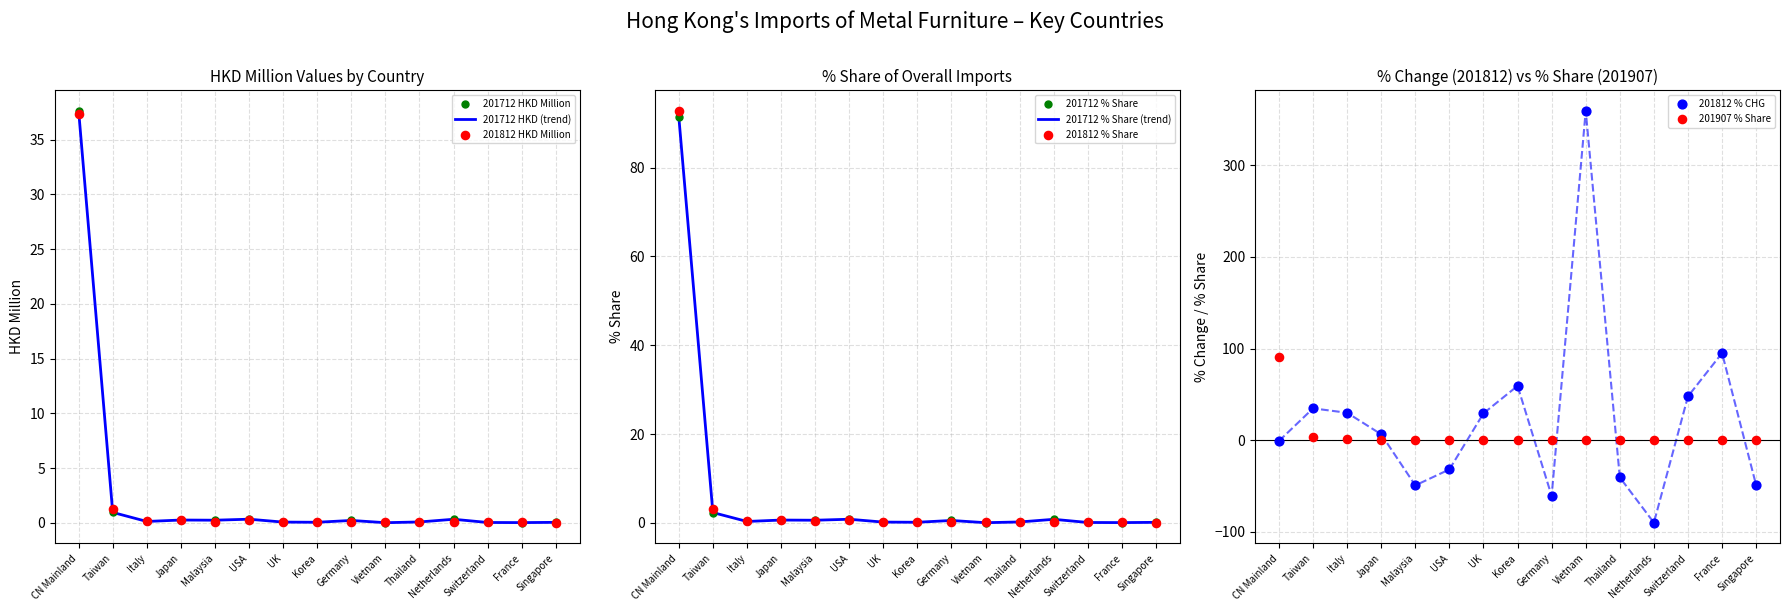

Which series has the largest Y range (max minus min)?

201812_% CHG